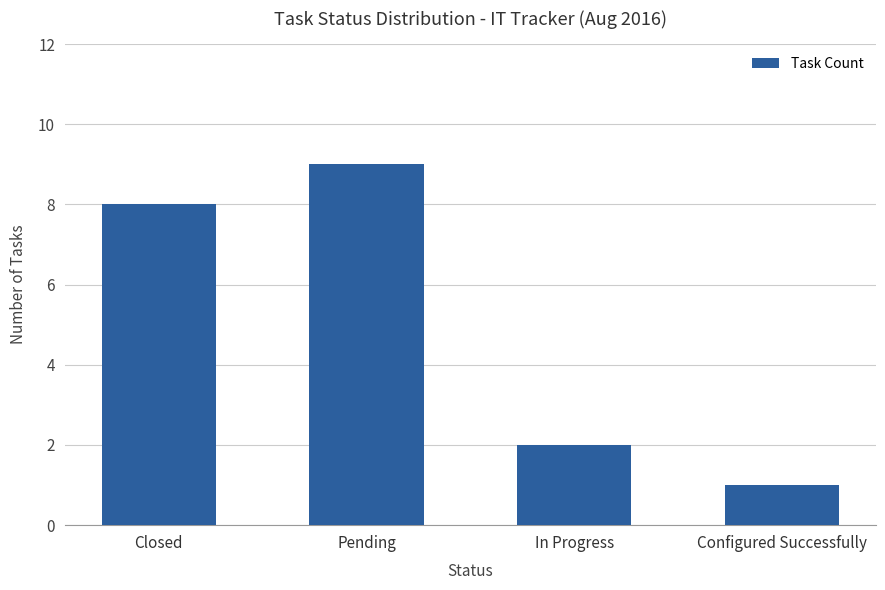

Approximately how many times larger is the value at Configured Successfully compared to Closed?

0.1